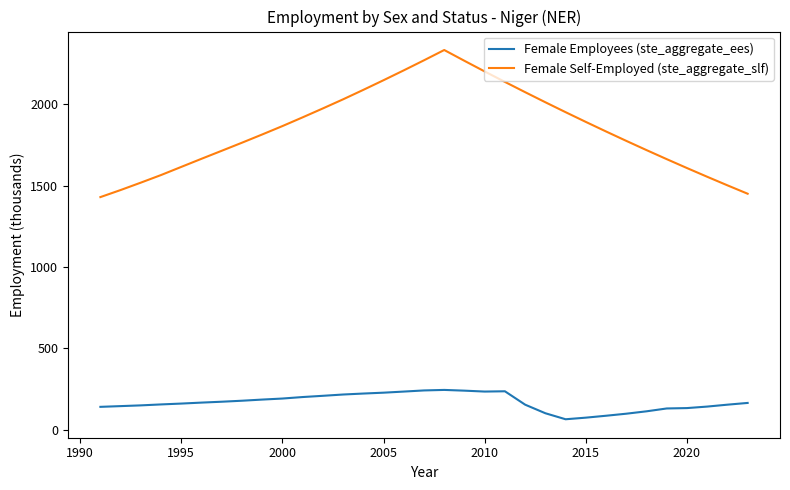

How many values in the Female Self-Employed (ste_aggregate_slf) series exceed 1832?

17